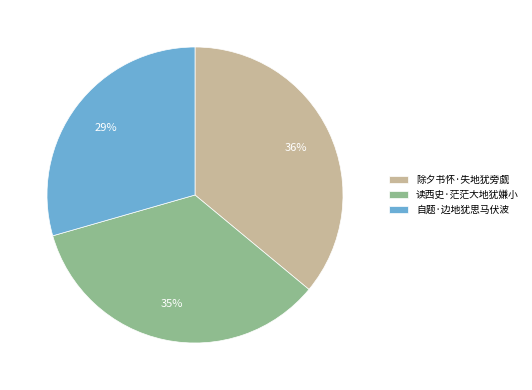

Is there any slice that represents more than half of the pie?

No